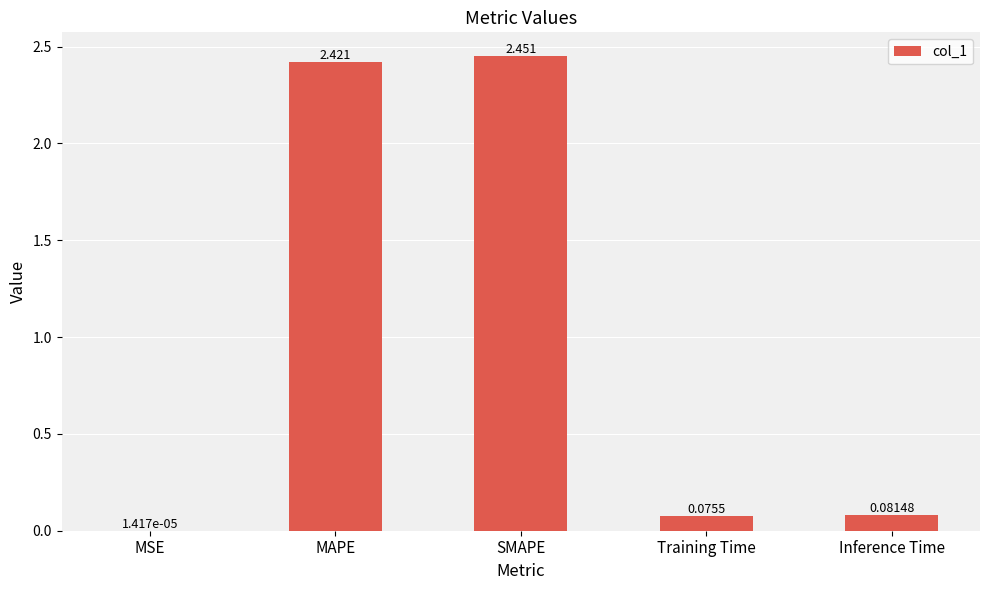

Where is the data nearest to the value 1?

Inference Time